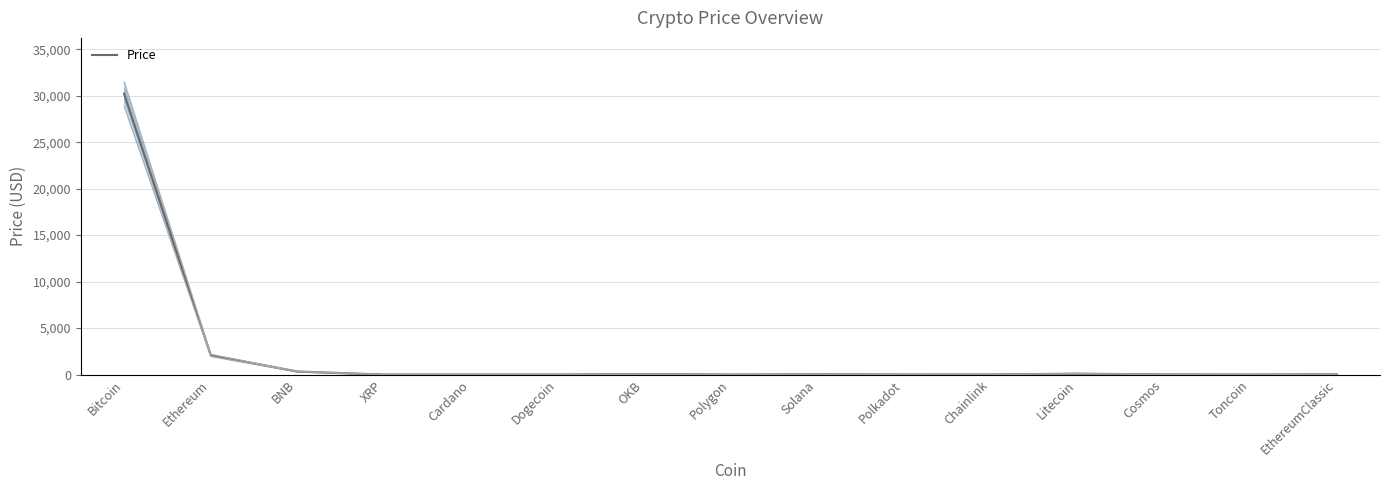

Which has a higher value, BNB or Ethereum?

Ethereum